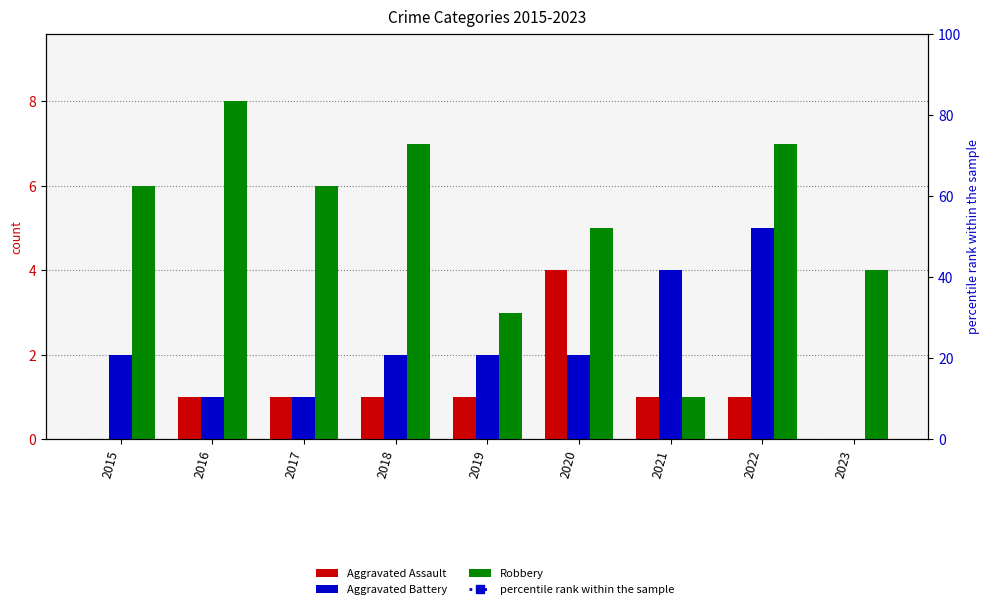

At which label does Aggravated Assault reach its peak?

2020